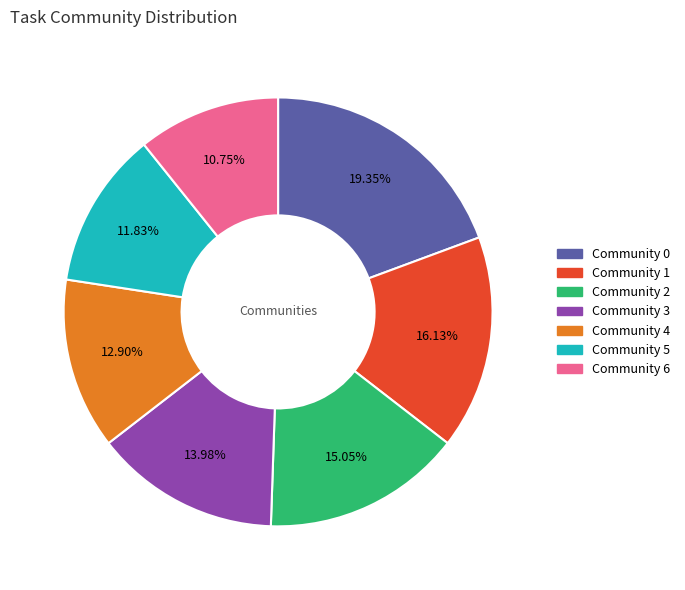

Does any single category account for the majority?

No